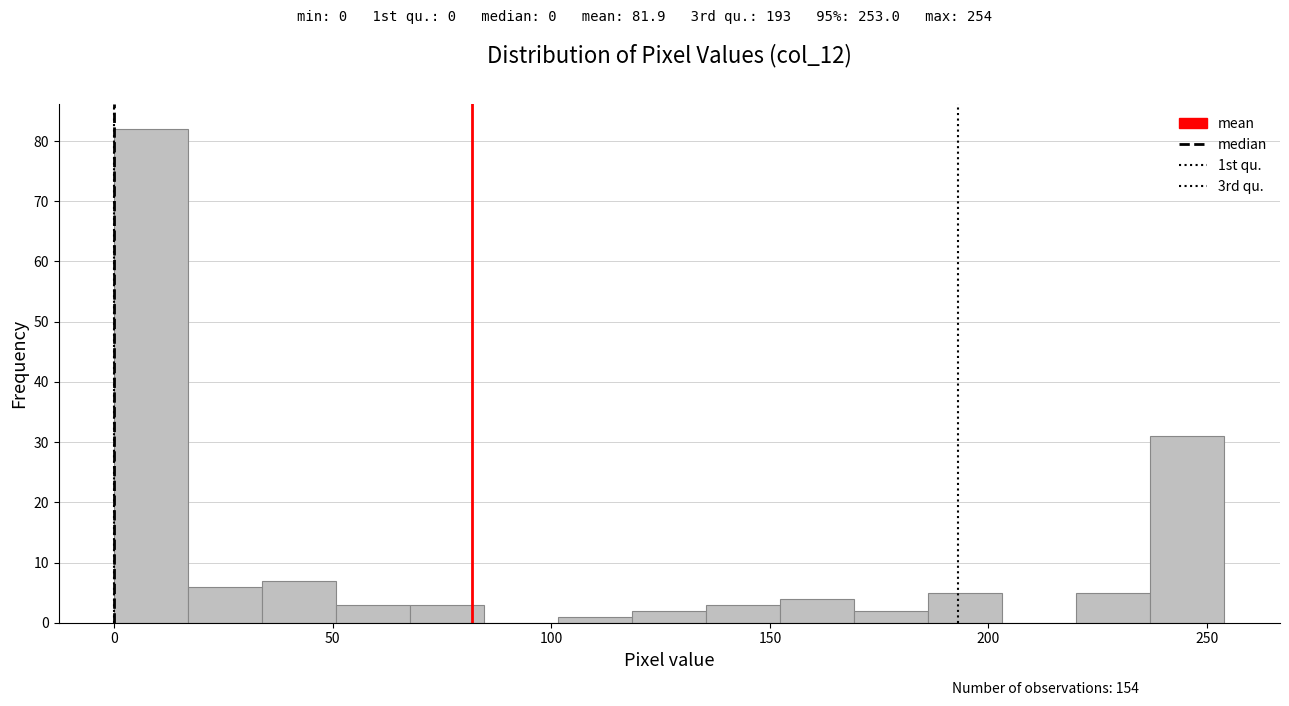

Around what value on the x-axis is the tallest bar? Give the approximate position of its centre, as read against the axis.

10